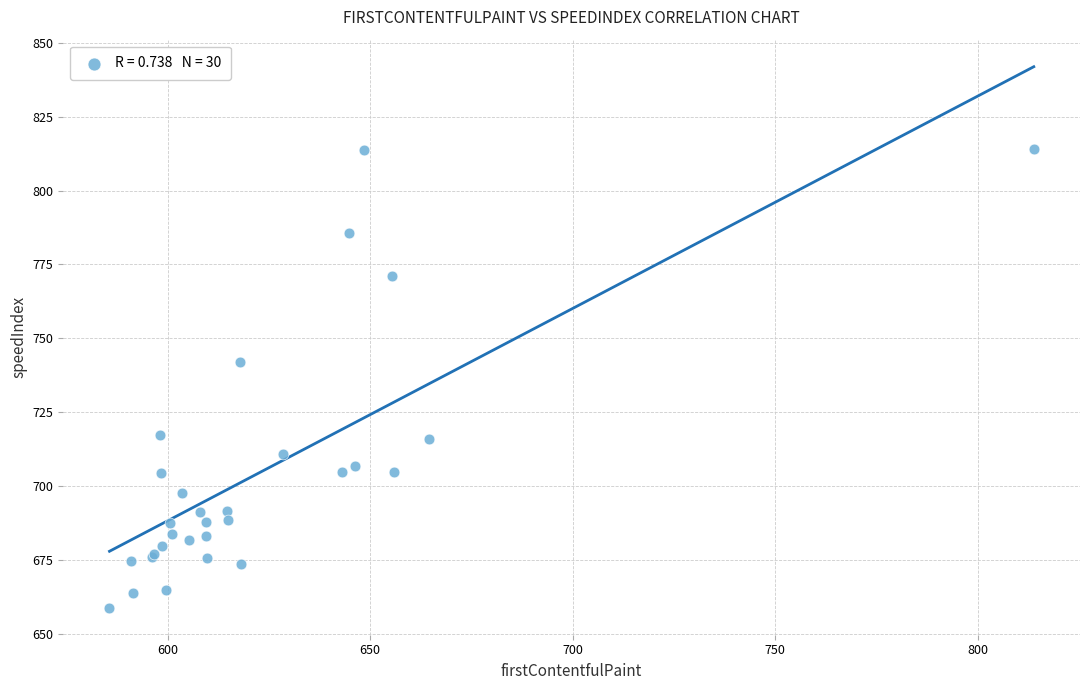

What Y value in the scatter plot is closest to 736?

742.0